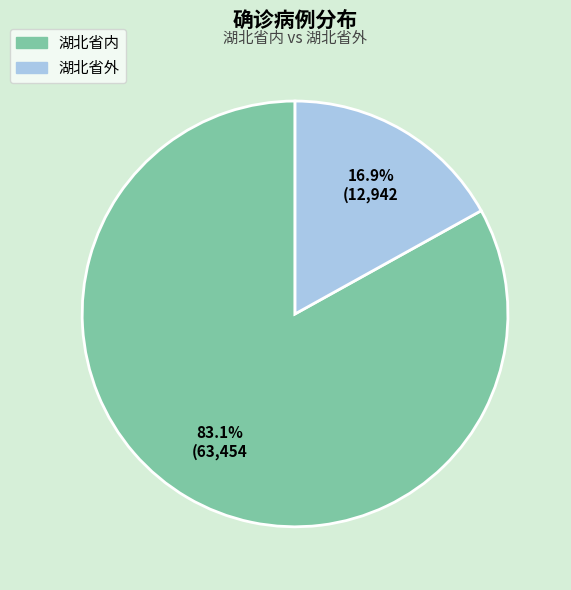

Which category has the smallest portion of the pie?

湖北省外